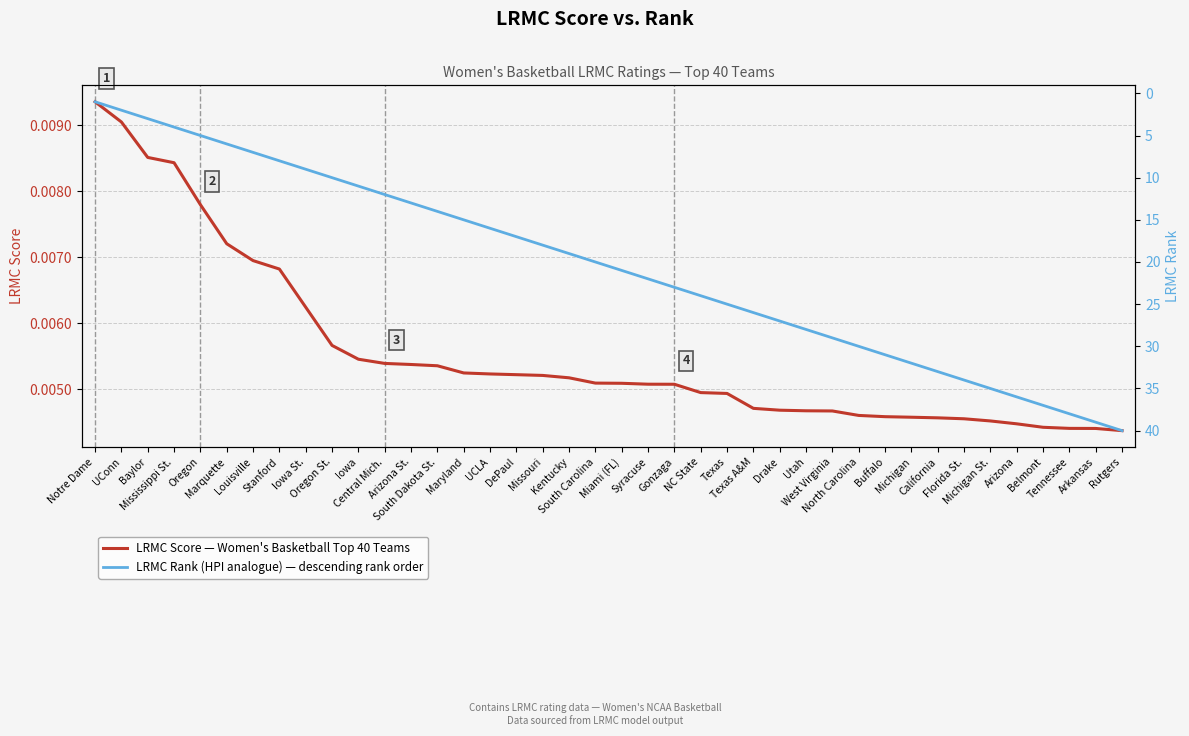

How many series are shown in this chart?

2